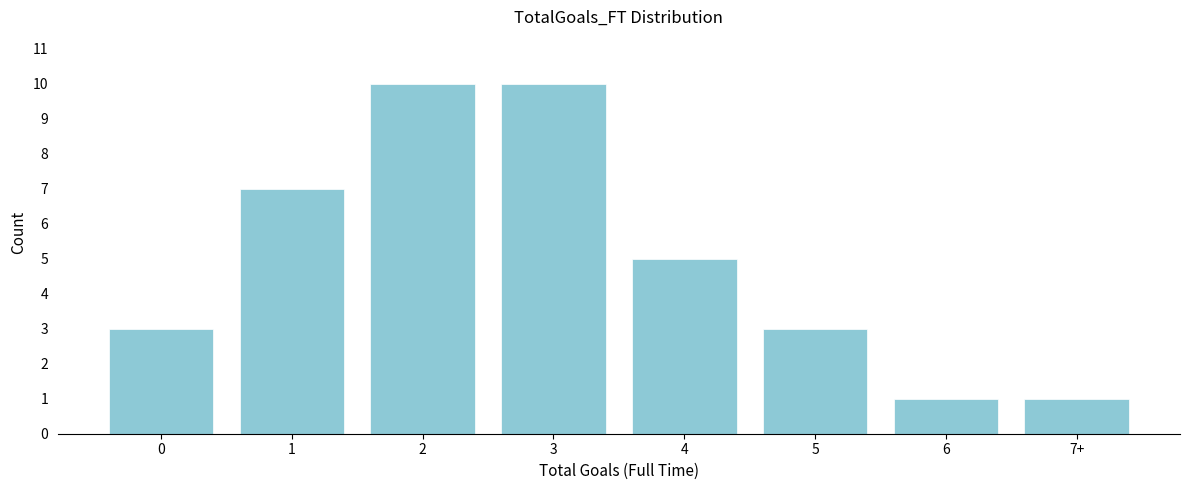

Reading right to left, transcribe all the data shown in this chart.

7+=1	6=1	5=3	4=5	3=10	2=10	1=7	0=3